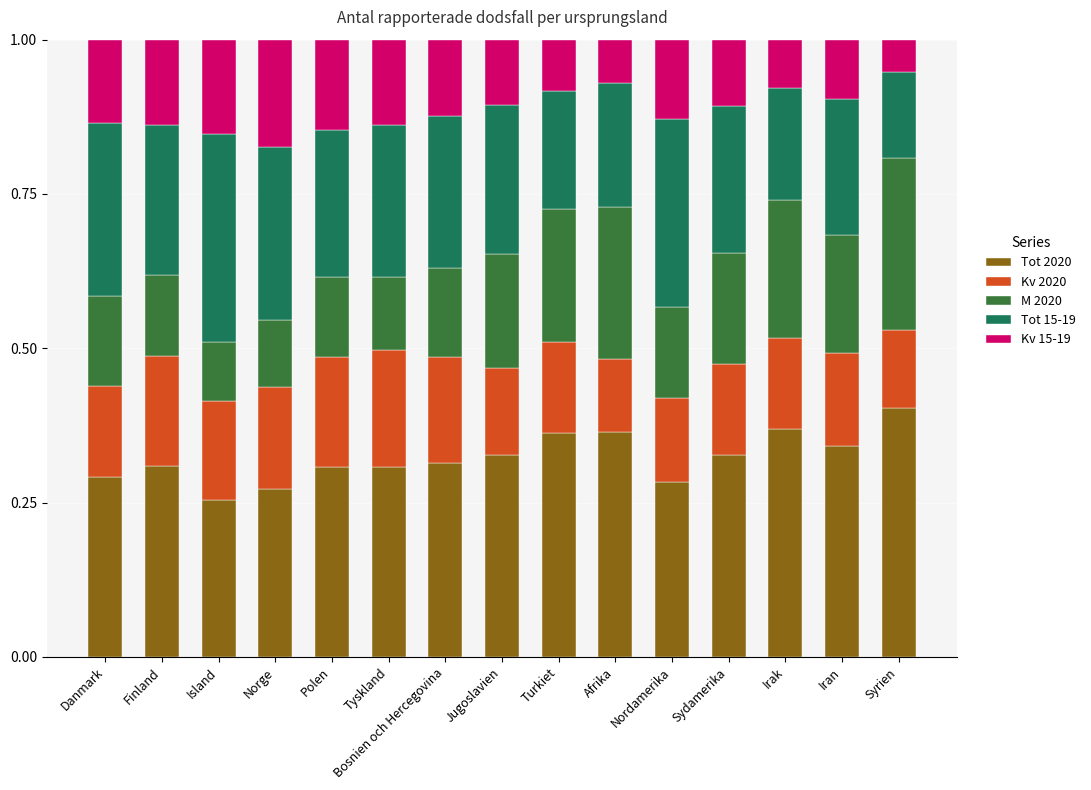

Which category has the highest value in the Tot 2020 series?

Syrien